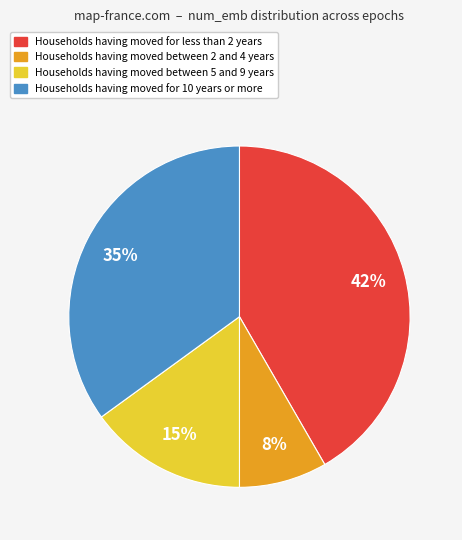

Does any single category account for the majority?

No